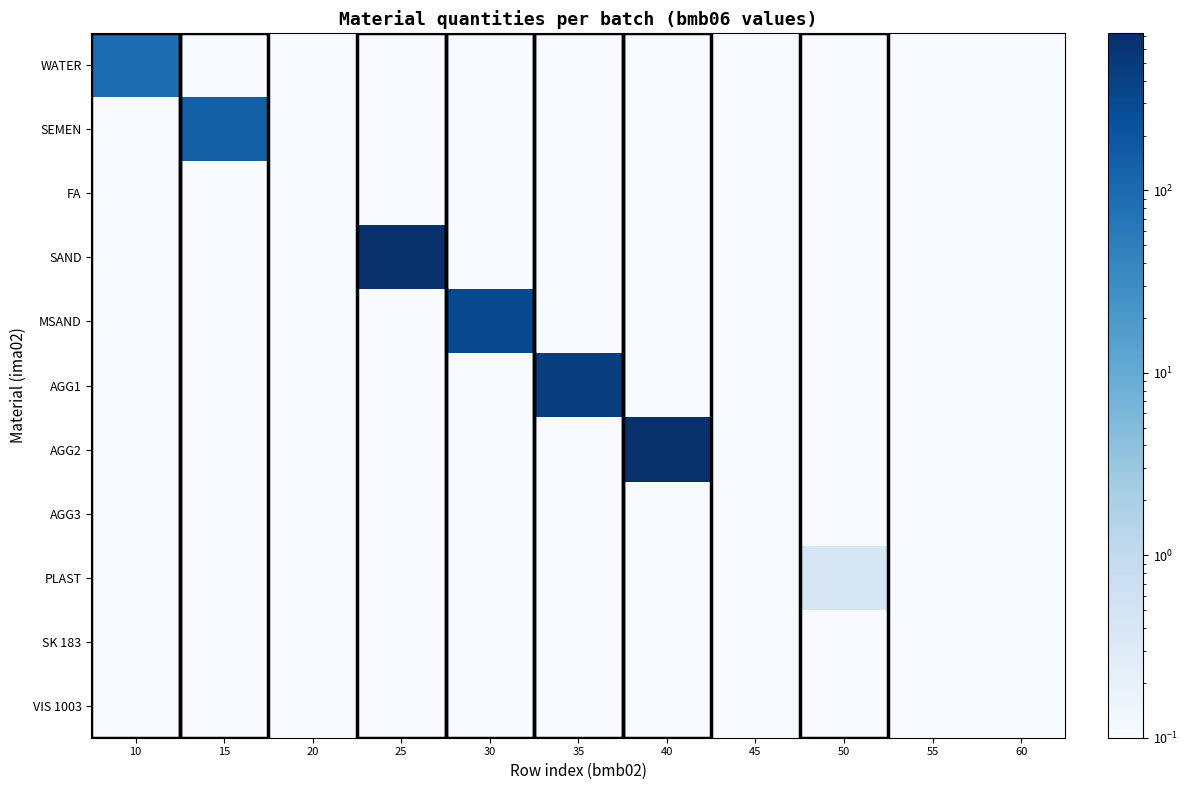

Between 10 and 60, which series saw the biggest shift?

WATER